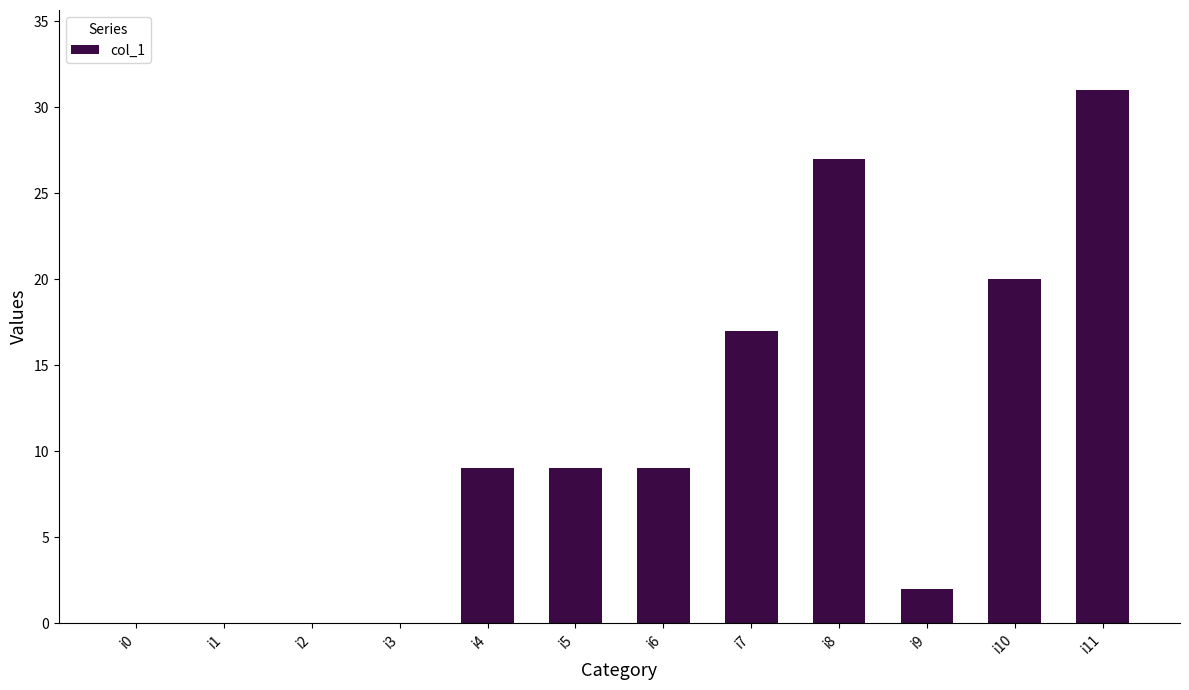

What is the greatest value displayed?

31